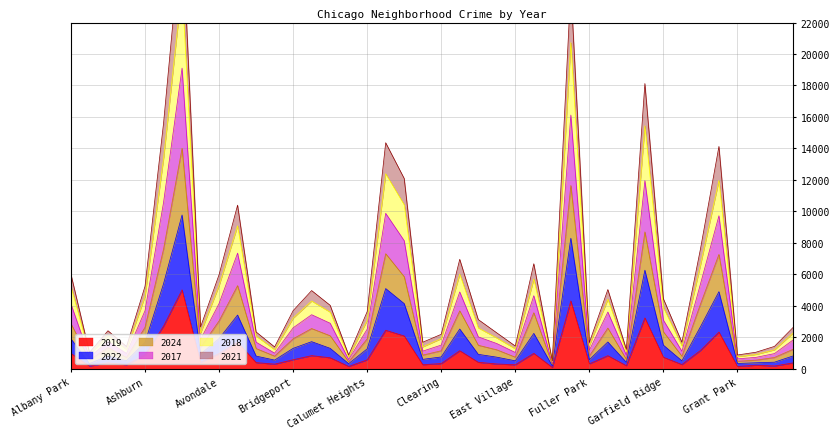

Which series has the largest range (max minus min)?

2018